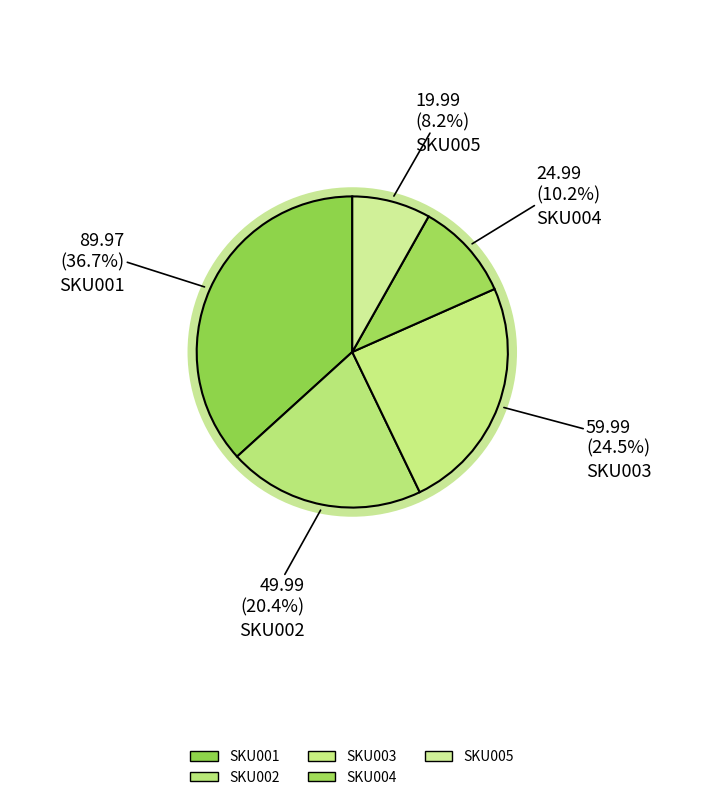

How many segments does this pie chart have?

5